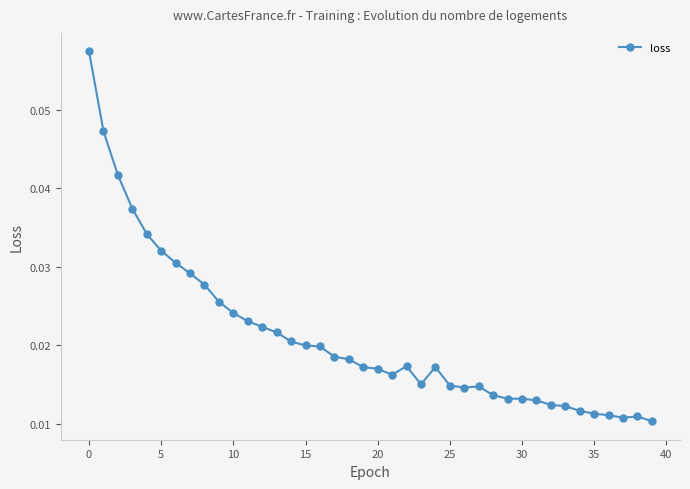

How many values are between 0 and 1?

40